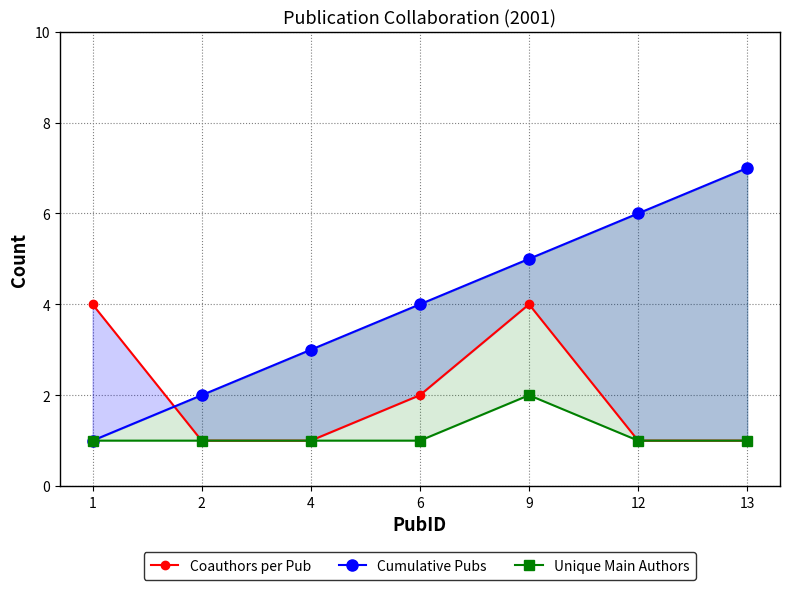

How many lines are shown in the chart?

3